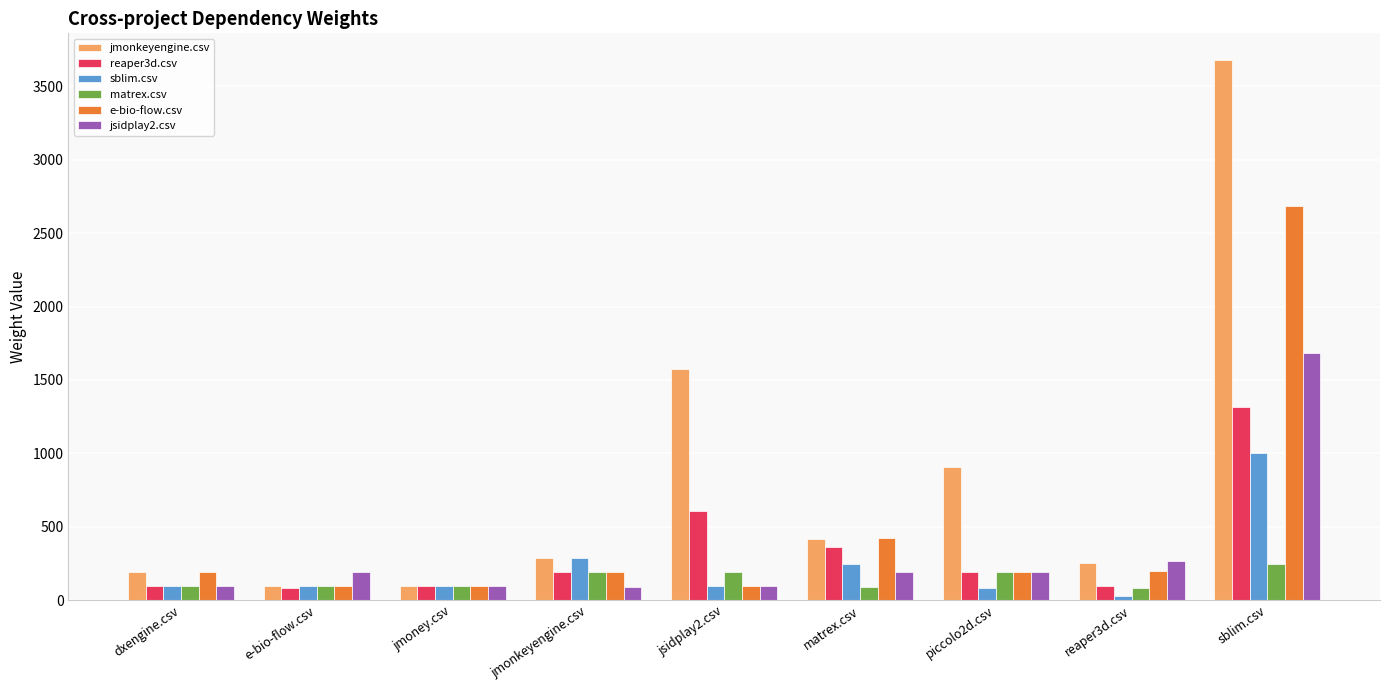

What is the spread (max minus min) of values at dxengine.csv?

92.5